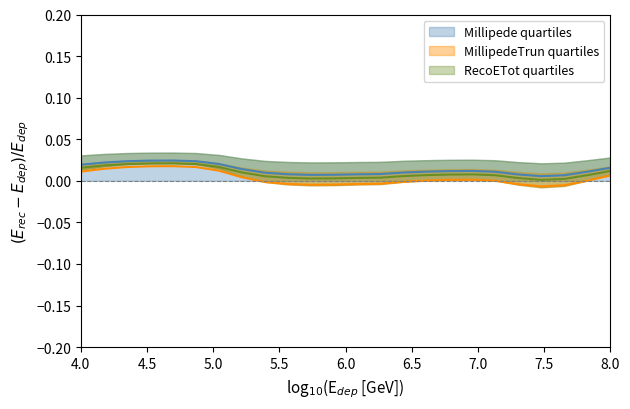

Which has a higher value, 11 or 23?

23